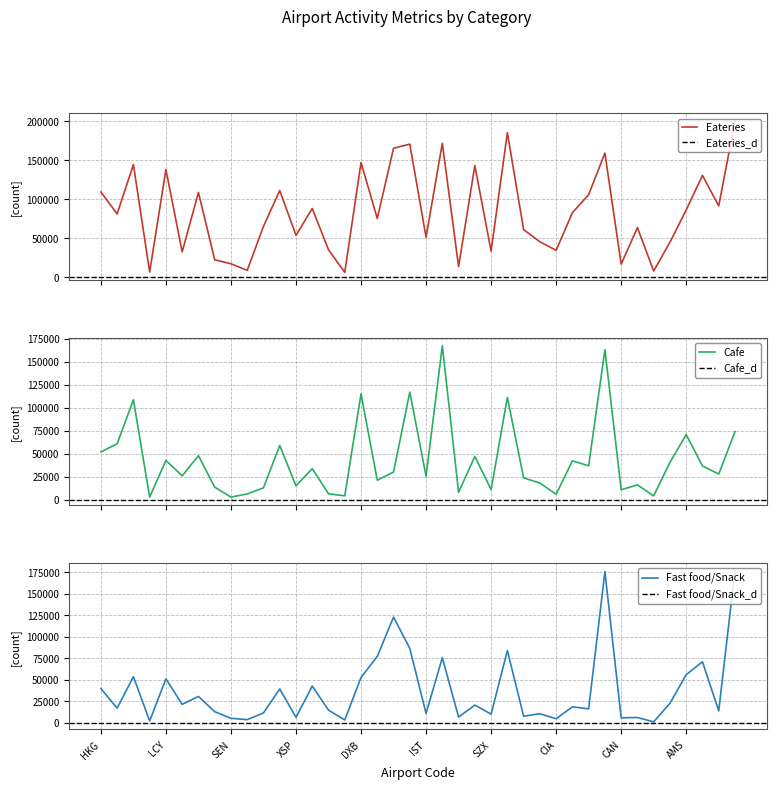

The Eateries series shows 32319 at LGW. True or false?

True